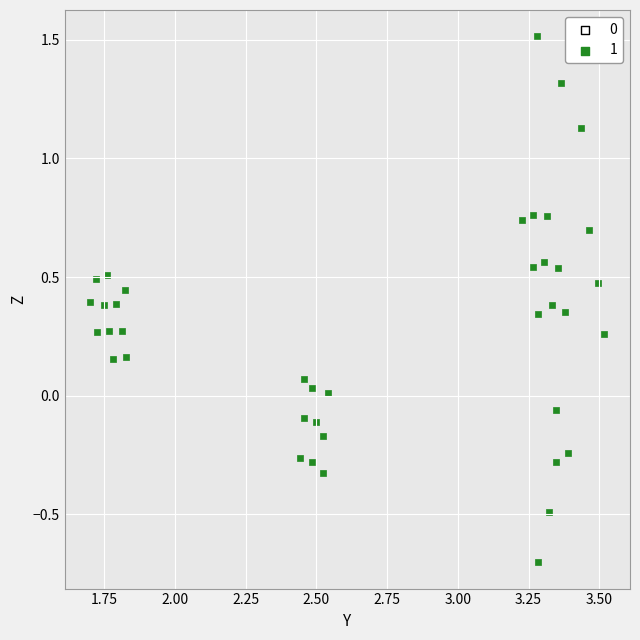

What is the range of Y values (max minus min)?

2.2